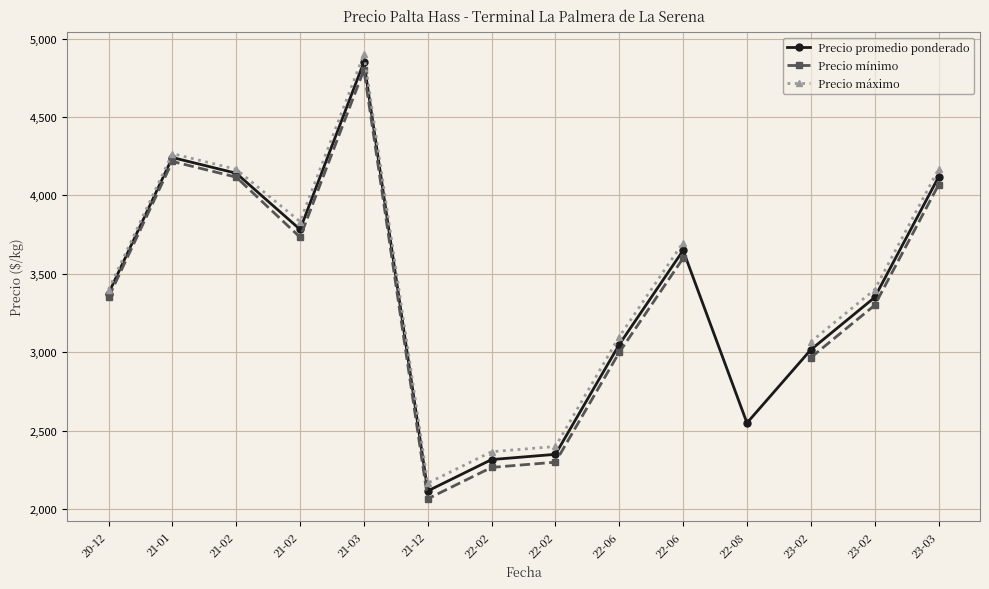

What is the difference between the Precio máximo values at 20-12 and 22-06?

300.0